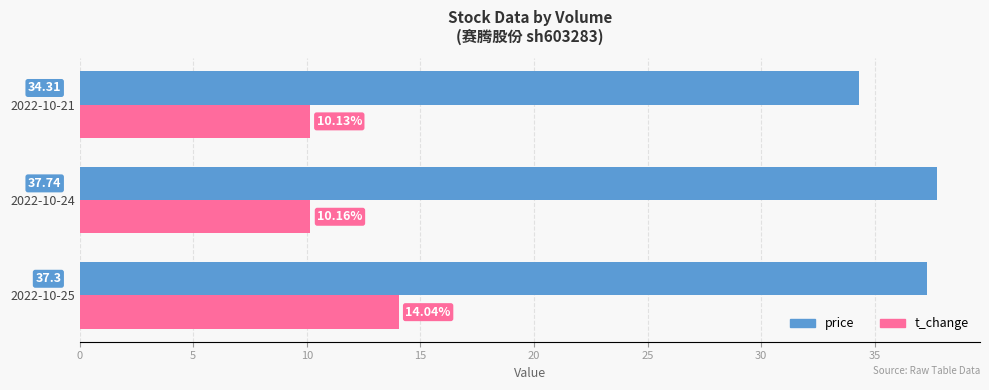

Which series has the largest total across all categories?

price